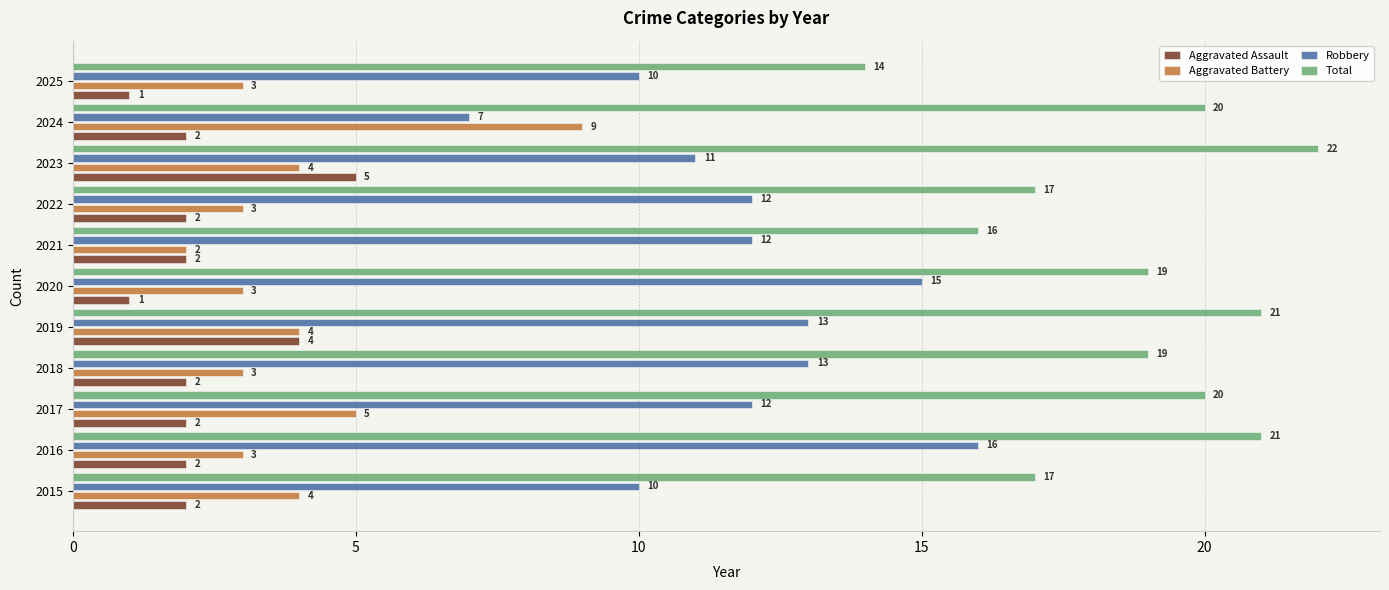

Rank the series by their maximum value, from highest to lowest.

Total, Robbery, Aggravated Battery, Aggravated Assault